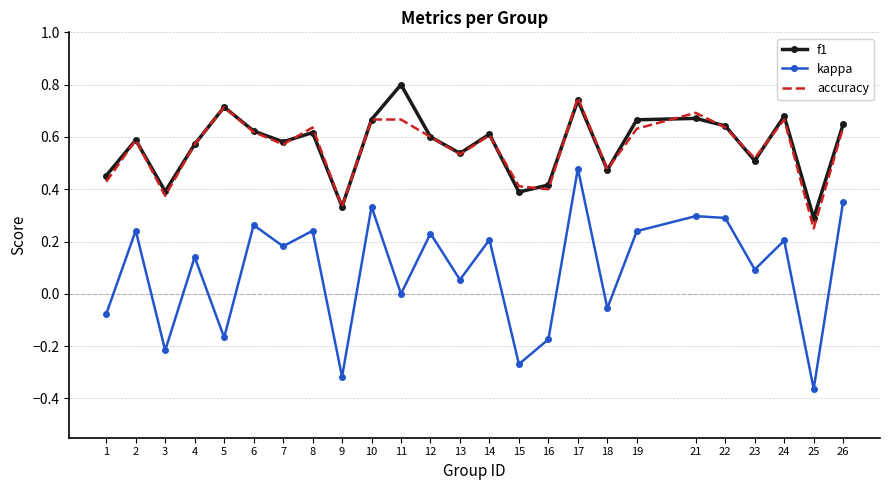

The value of accuracy at 10 is 0.7. True or false?

True